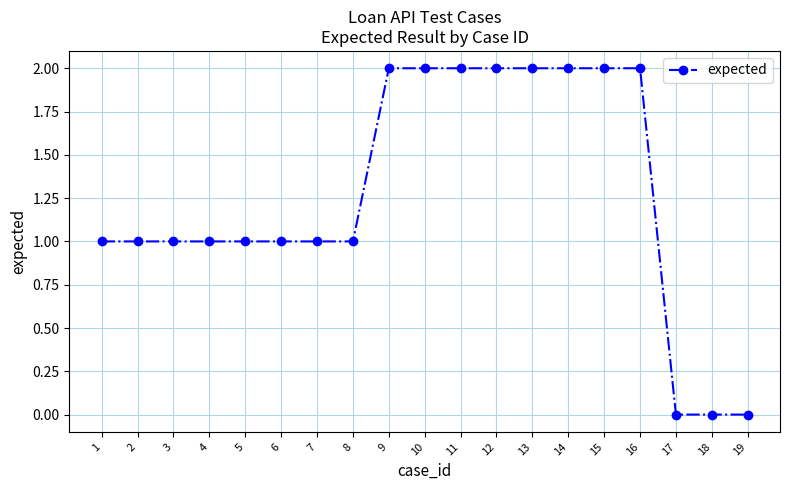

Between 15 and 17, which is larger?

15